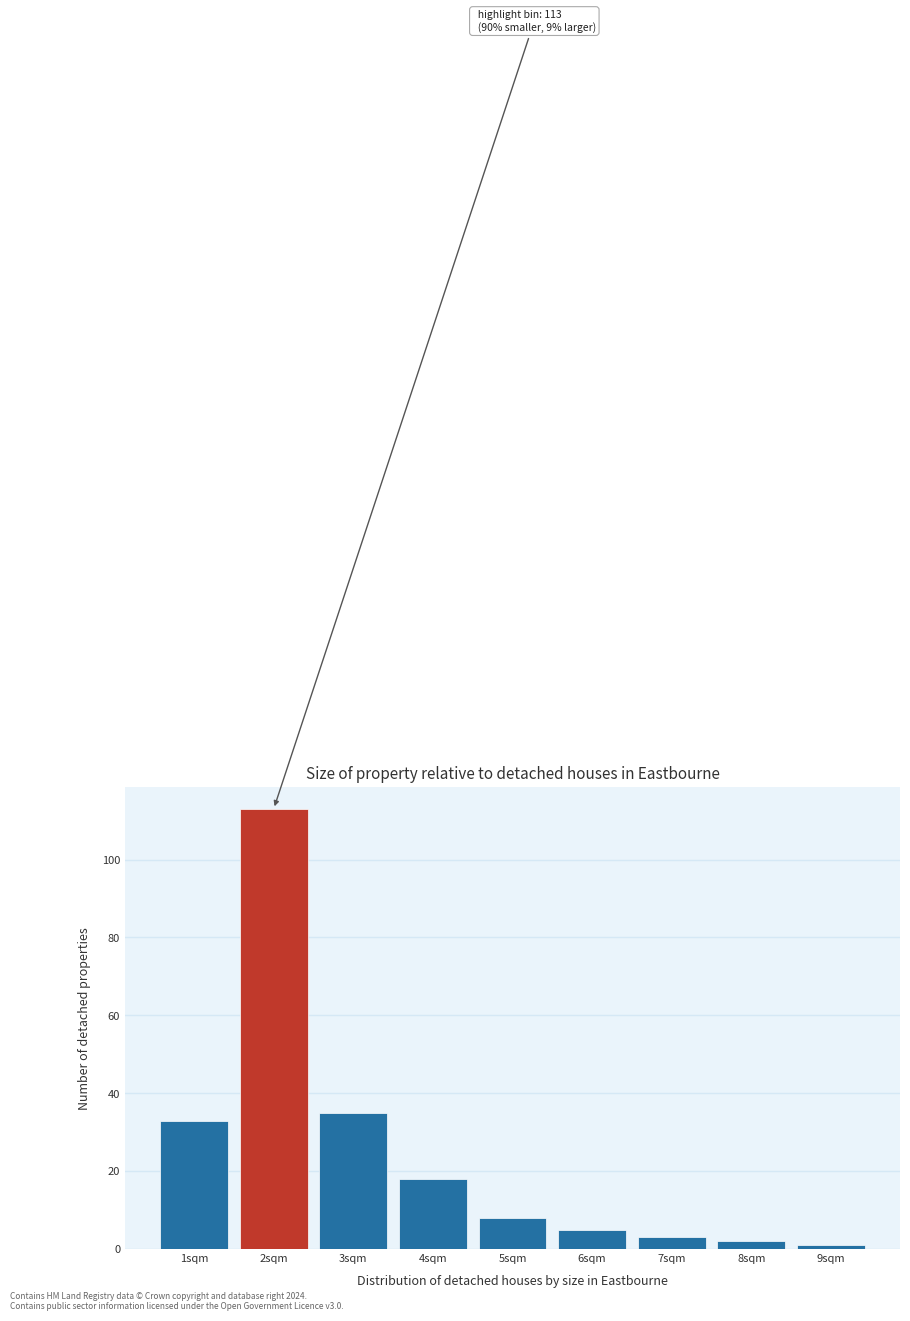

Which range on the x-axis has the tallest bar?

1.5 to 2.5